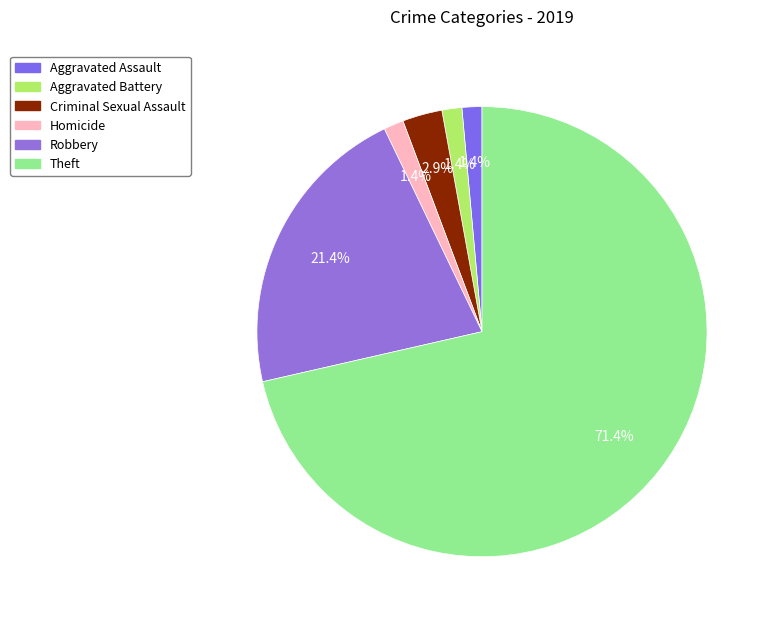

Does Homicide account for over 50% of the chart?

No